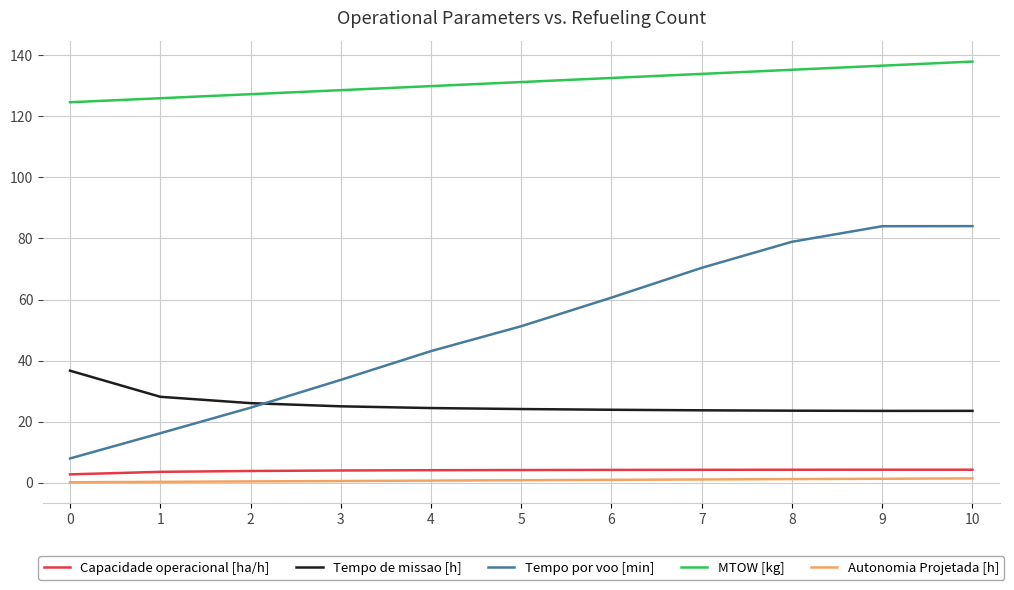

What is the sum of the Tempo de missao [h] values at 10 and 6?

47.4